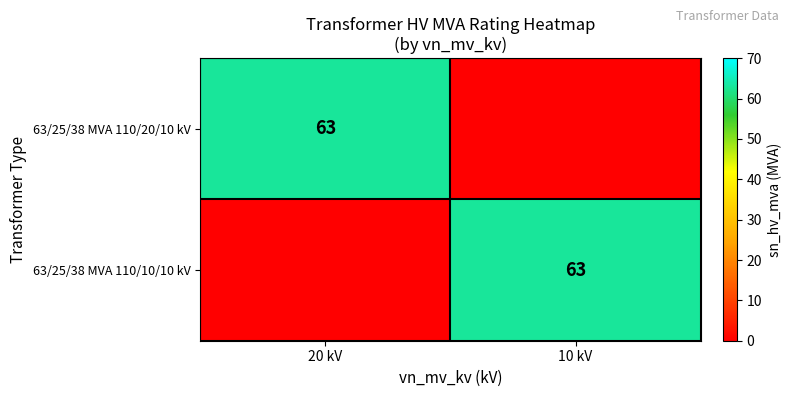

Is it true that 63/25/38 MVA 110/20/10 kV equals 63 at 20 kV?

True